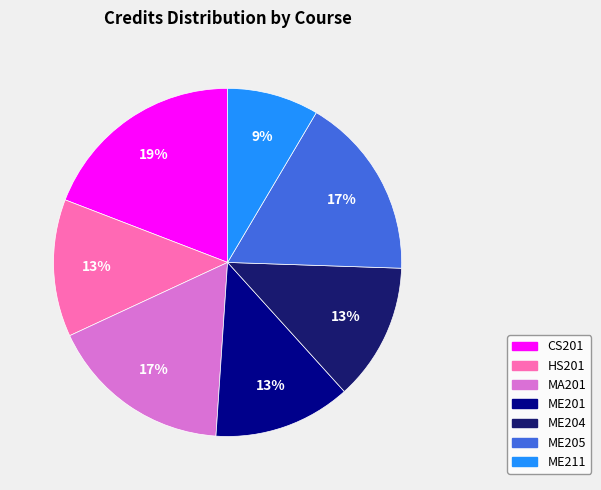

The ME211 slice represents 1% of the pie. True or false?

False